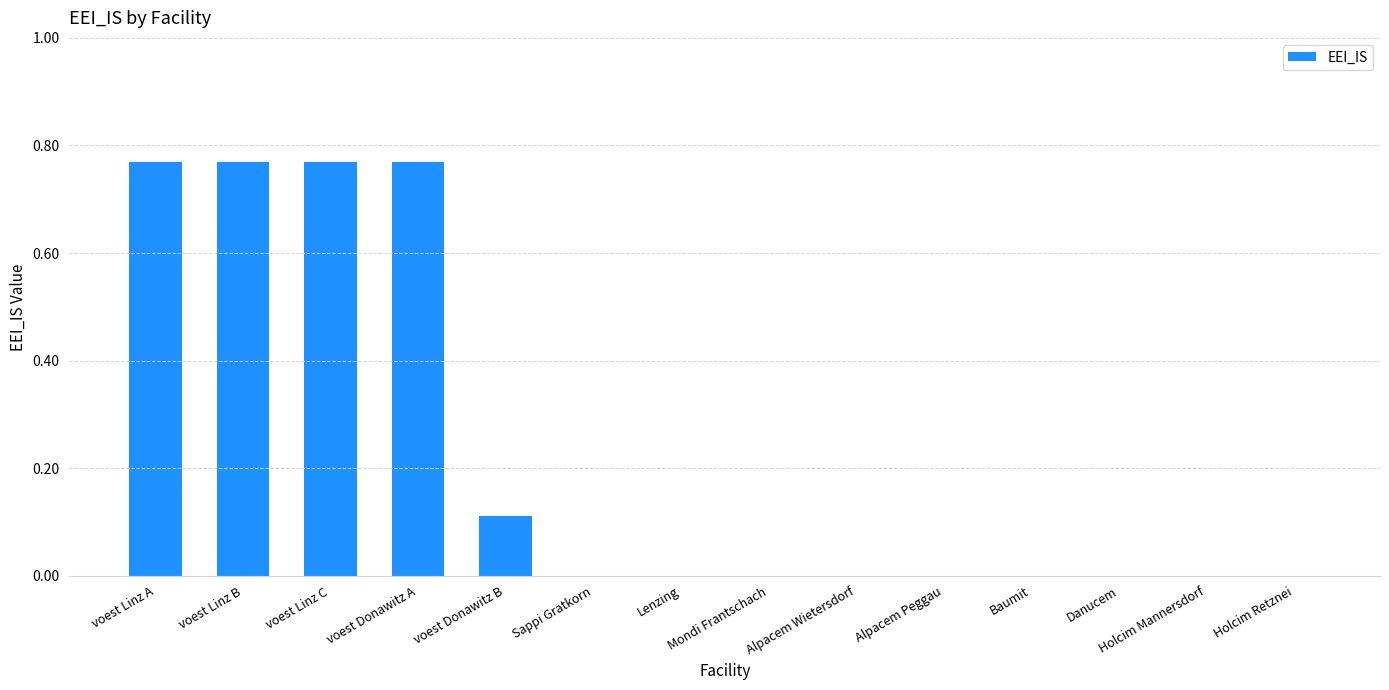

Count the number of data series in this chart.

1